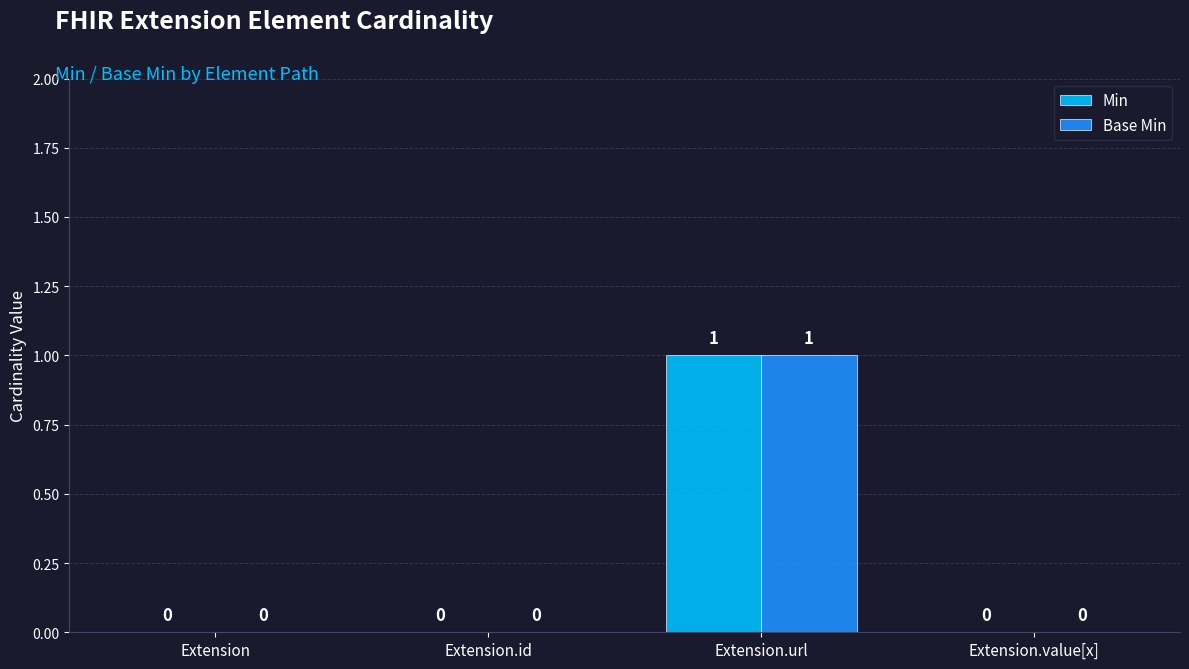

Which category has the highest value in the Base Min series?

Extension.url